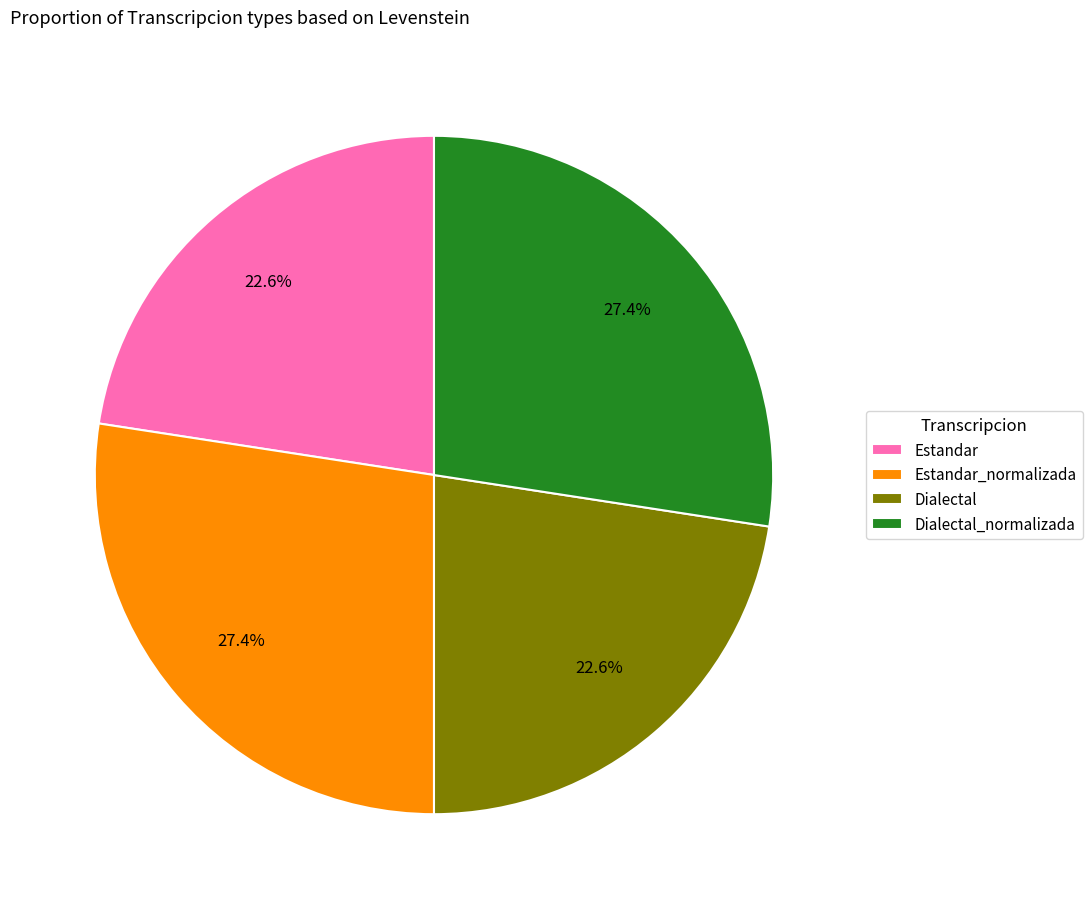

What portion of the pie excludes Estandar_normalizada?

72.6%